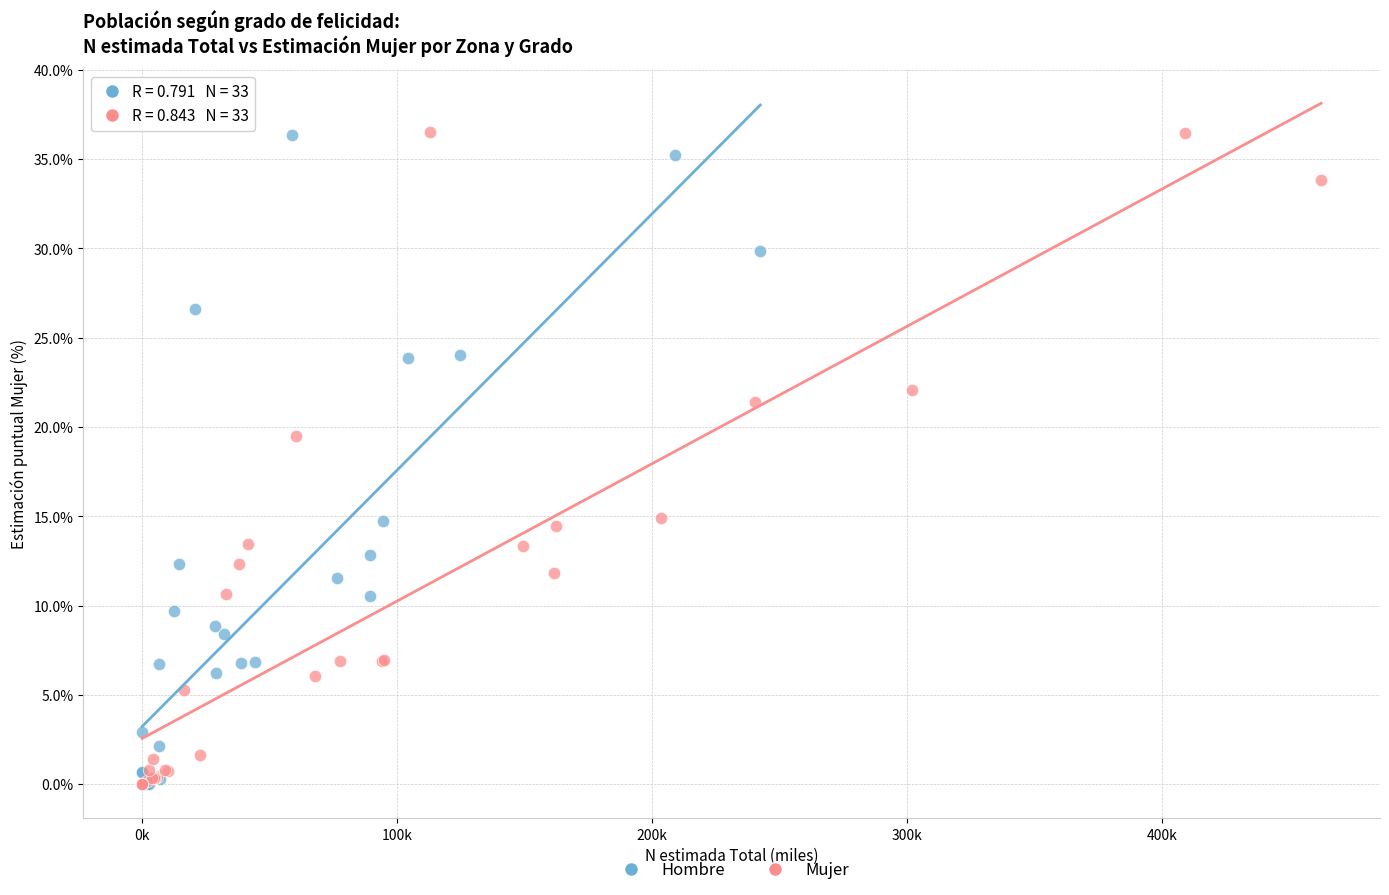

Which series has the widest spread of Y values?

Mujer